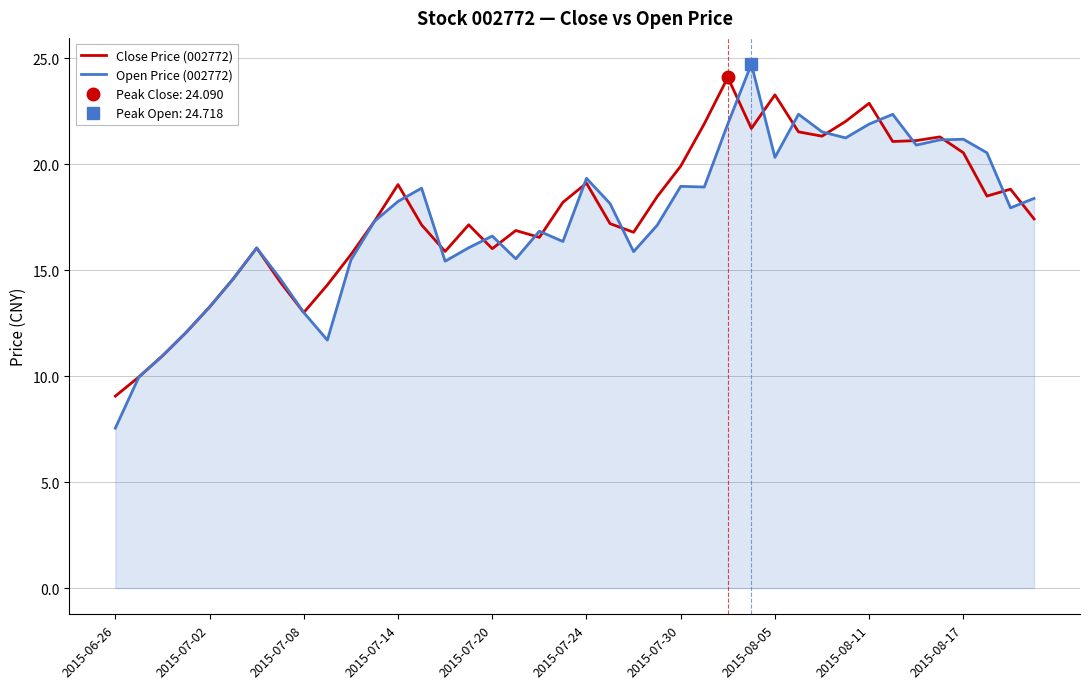

What is the difference between the maximum and minimum values in the Close Price (002772) series?

15.0